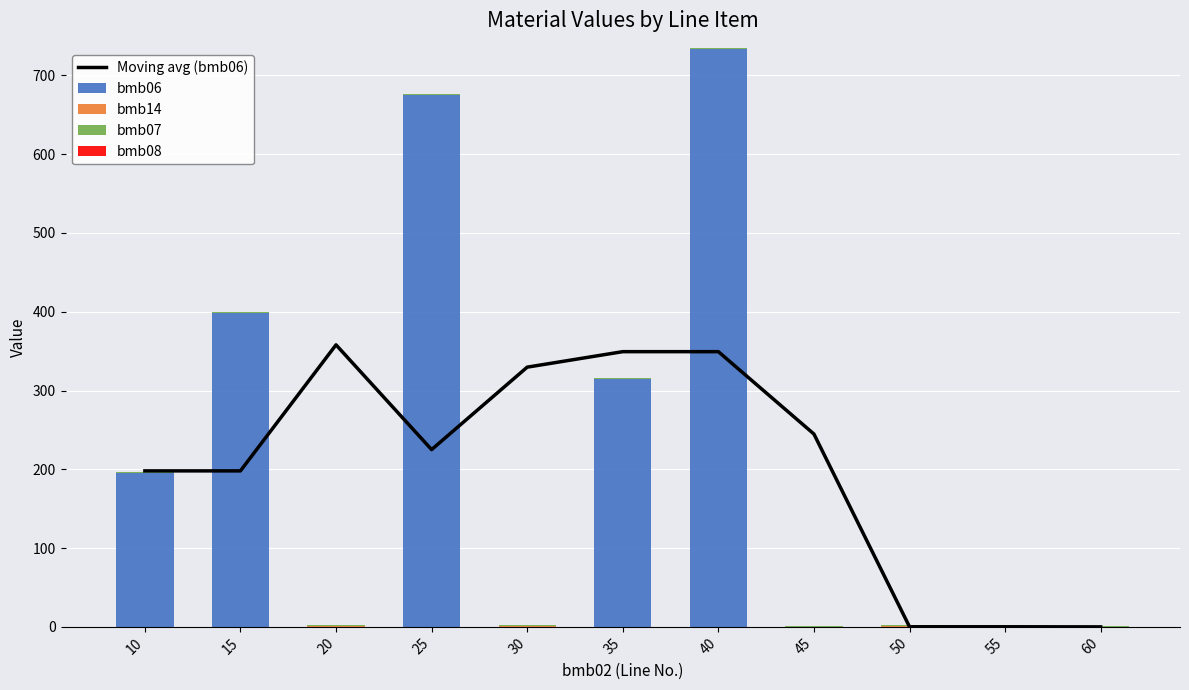

What is the sum of all bmb14 values?

4.0